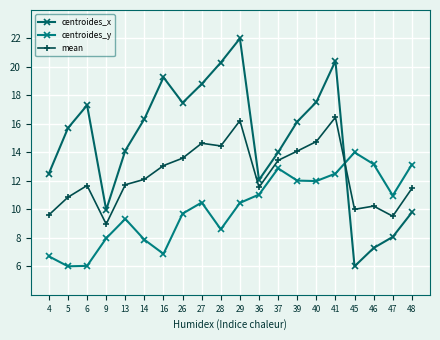

Reading left to right, transcribe all the data shown in this chart.

centroides_x: 4=12.5	5=15.7	6=17.3	9=10.0	13=14.1	14=16.3	16=19.3	26=17.5	27=18.8	28=20.3	29=22.0	36=12.1	37=14.0	39=16.2	40=17.5	41=20.4	45=6.0	46=7.3	47=8.1	48=9.8
centroides_y: 4=6.7	5=6.0	6=6.0	9=8.0	13=9.3	14=7.9	16=6.9	26=9.7	27=10.5	28=8.6	29=10.5	36=11.0	37=12.9	39=12.0	40=12.0	41=12.5	45=14.0	46=13.2	47=11.0	48=13.1
mean: 4=9.6	5=10.9	6=11.7	9=9.0	13=11.7	14=12.1	16=13.1	26=13.6	27=14.6	28=14.5	29=16.2	36=11.6	37=13.4	39=14.1	40=14.8	41=16.5	45=10.0	46=10.2	47=9.5	48=11.5